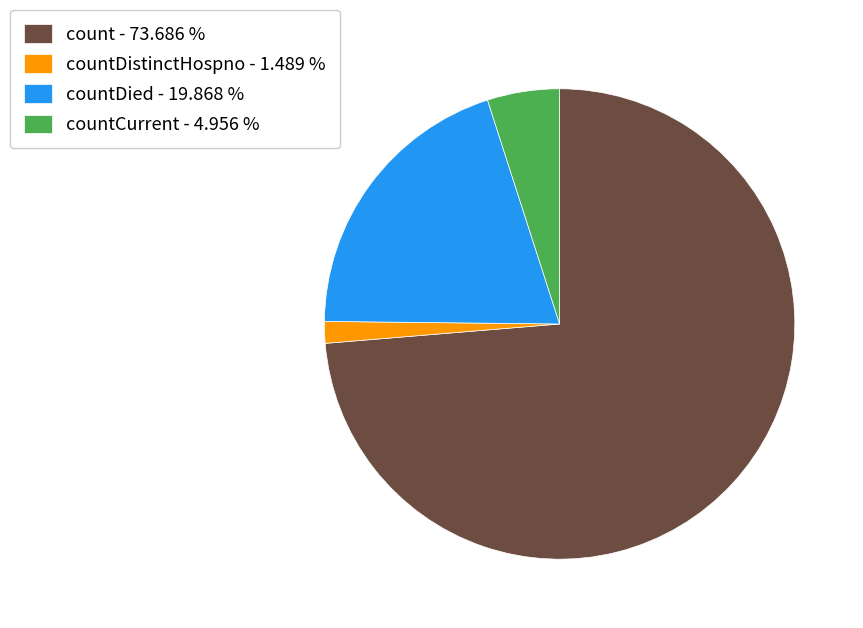

Between countDied - 19.868 % and count - 73.686 %, which is larger?

count - 73.686 %